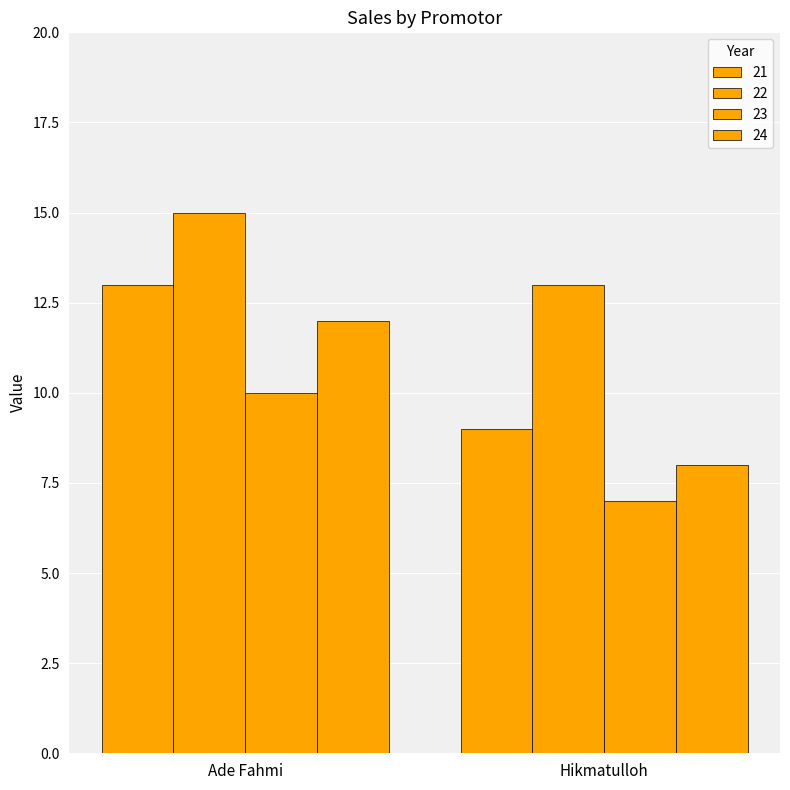

What is the sum of all 24 values?

20